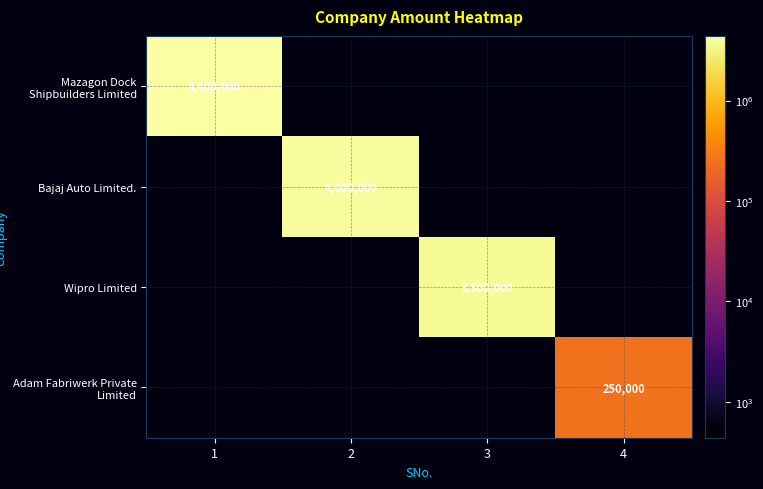

Which has a higher value, 3 or 2?

3